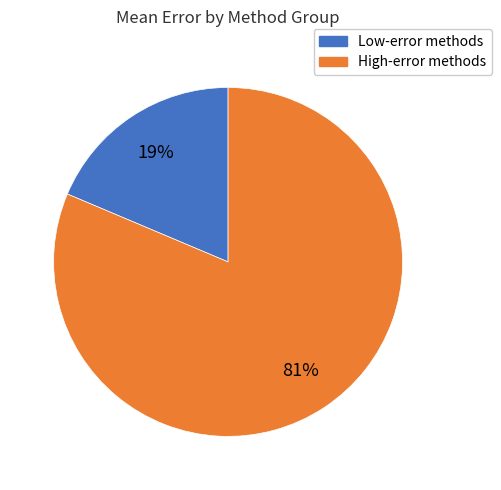

How many segments does this pie chart have?

2